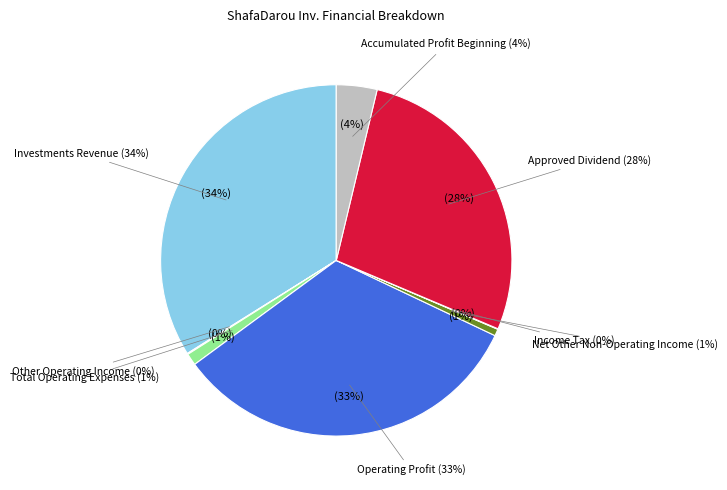

To the nearest percent, what portion does investments_revenue represent?

34%